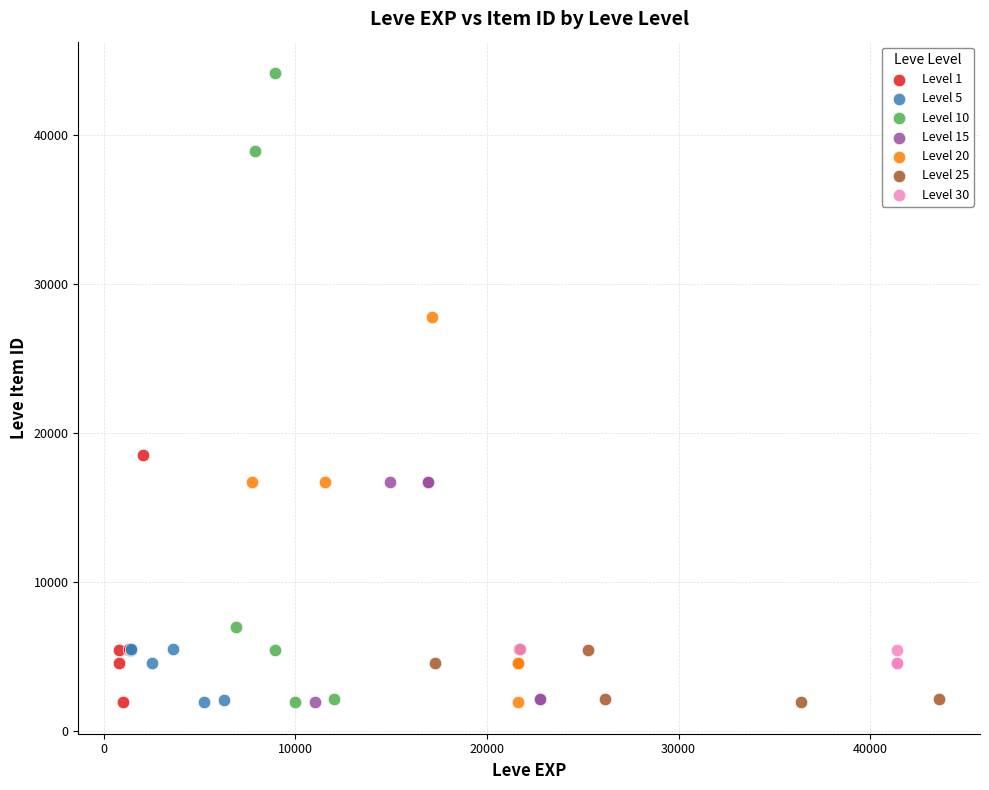

What are all the series names shown in the legend?

Level 1, Level 5, Level 10, Level 15, Level 20, Level 25, Level 30